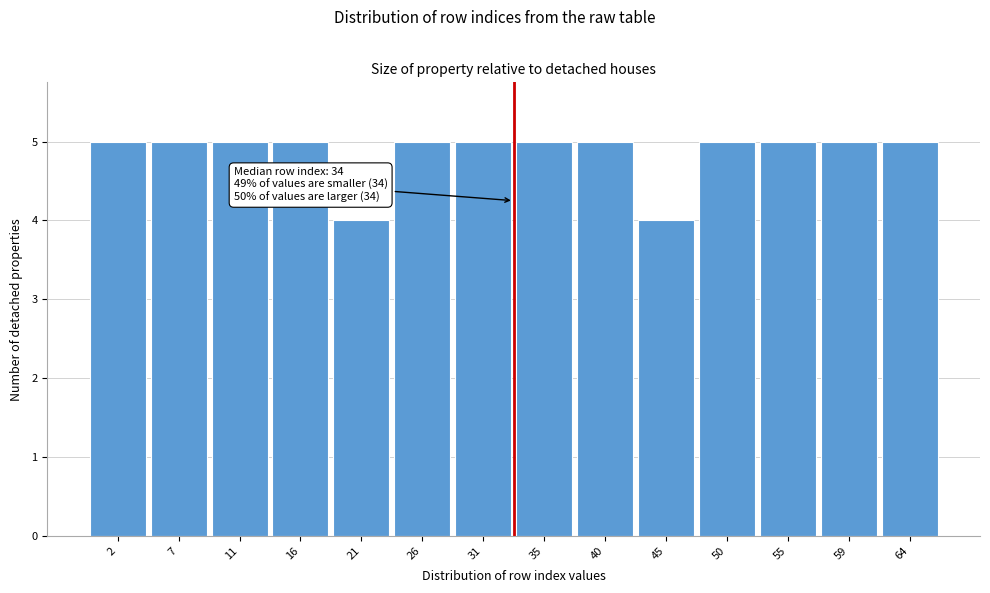

Reading left to right, extract all data points from this chart.

2=5	7=5	11=5	16=5	21=4	26=5	31=5	35=5	40=5	45=4	50=5	55=5	59=5	64=5